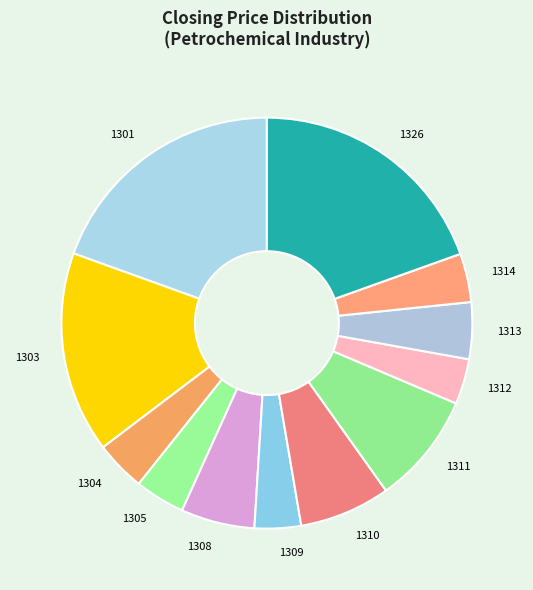

Count the number of slices in the pie.

12